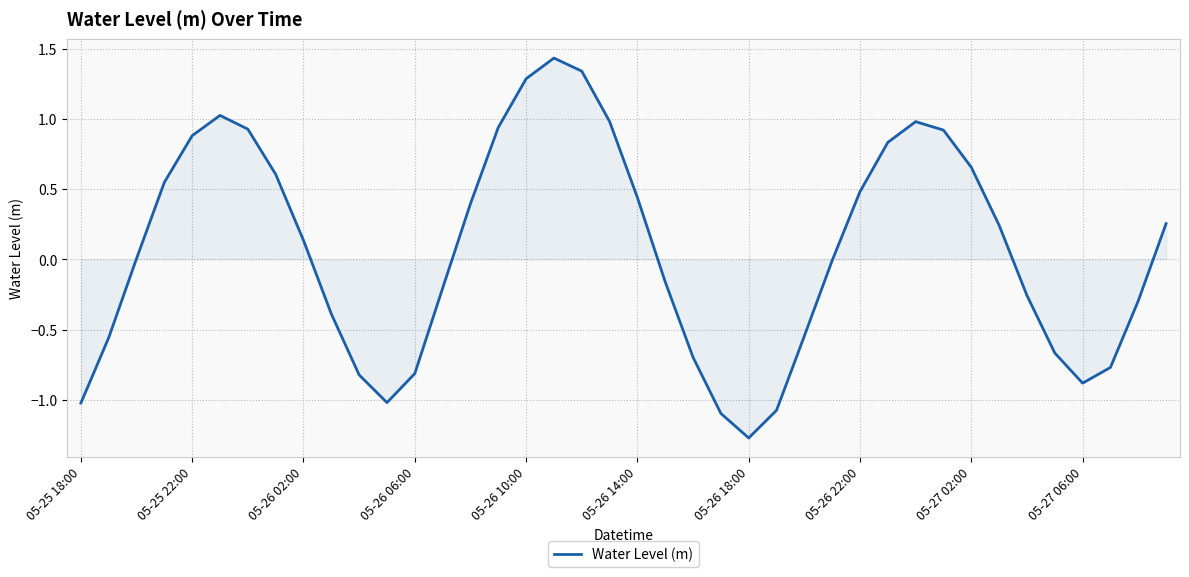

What is the minimum value shown in the chart?

-1.3